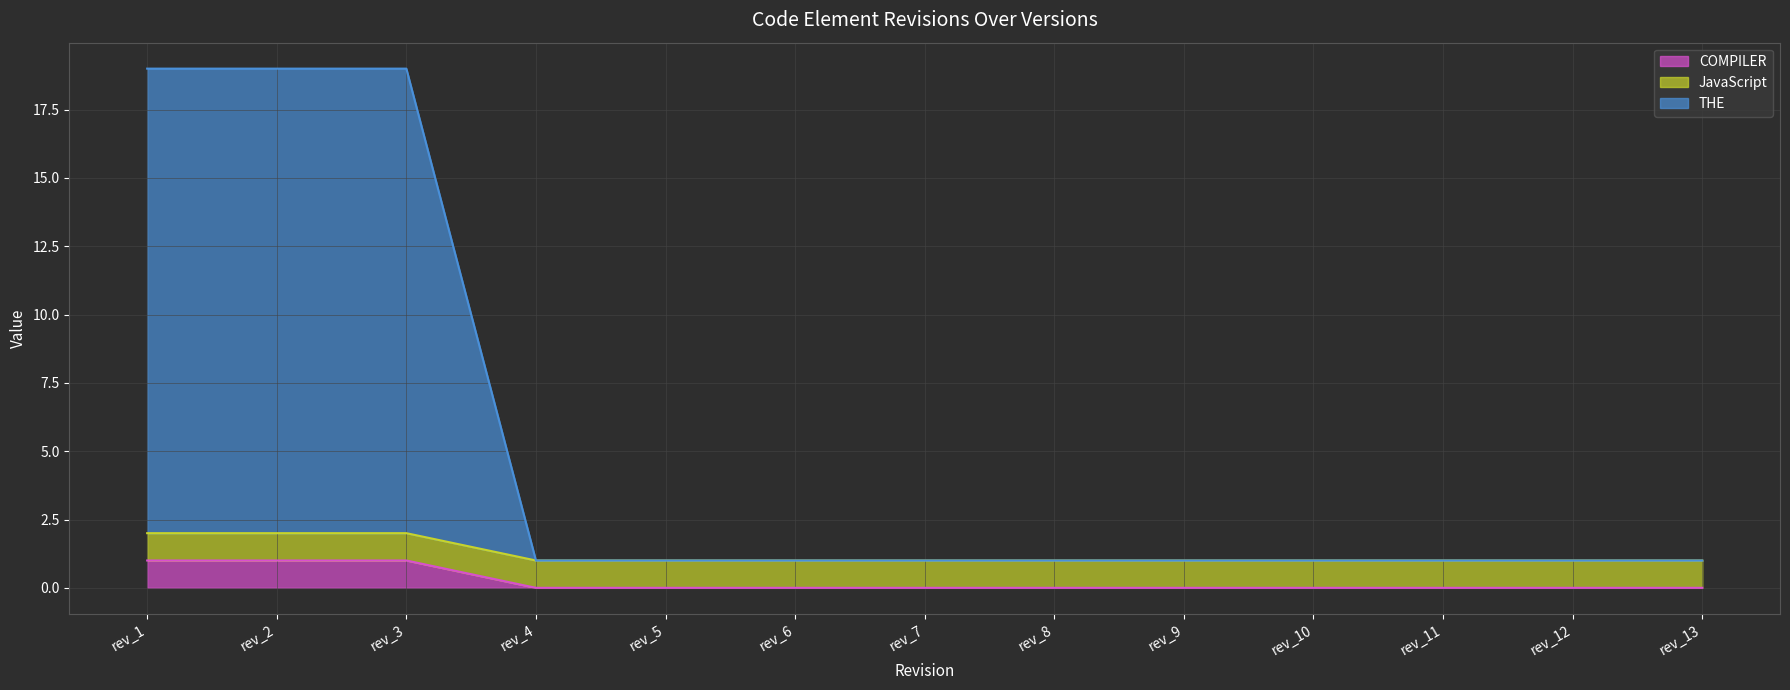

What is the sum of the JavaScript line values at rev_1 and rev_4?

3